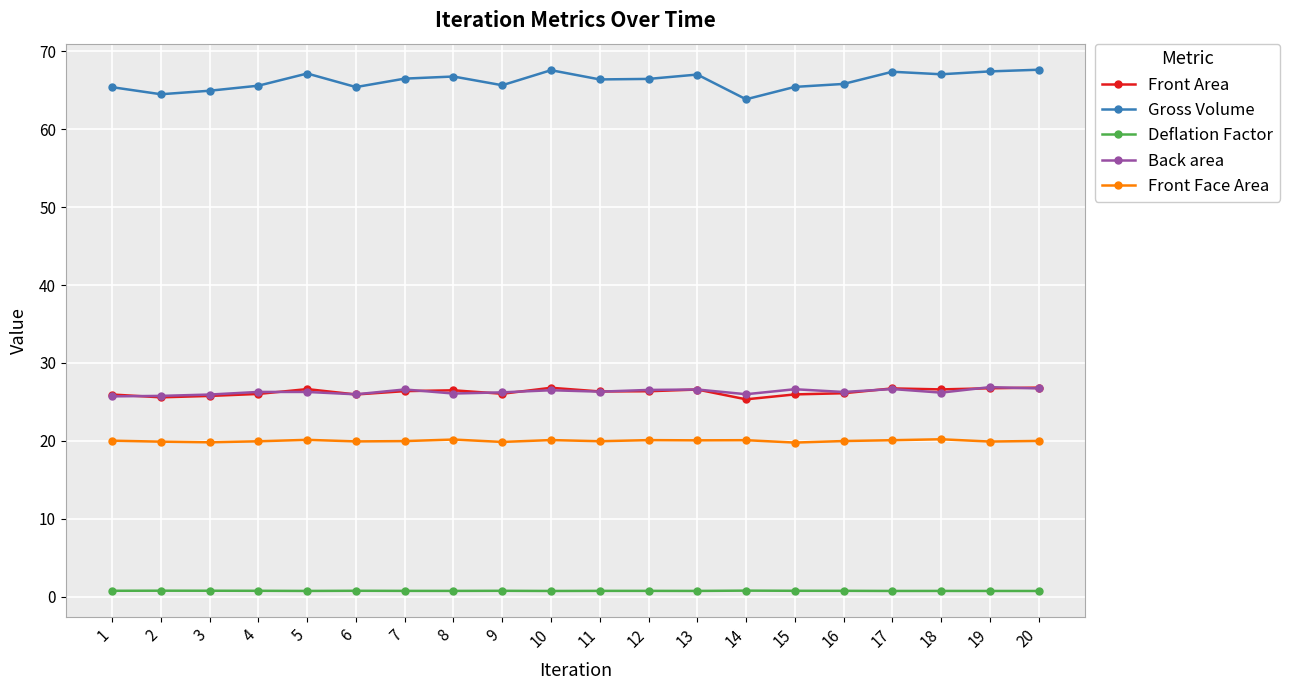

What is the difference between the second highest and second lowest values in the Front Face Area series?

0.4